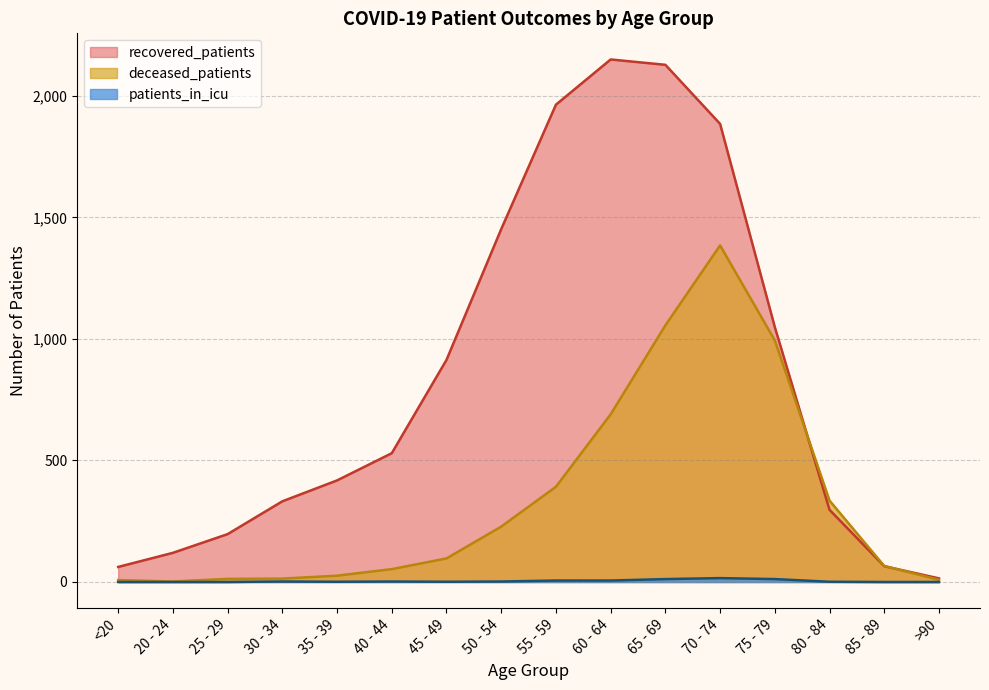

At which category is the sum across all series the highest?

70 - 74